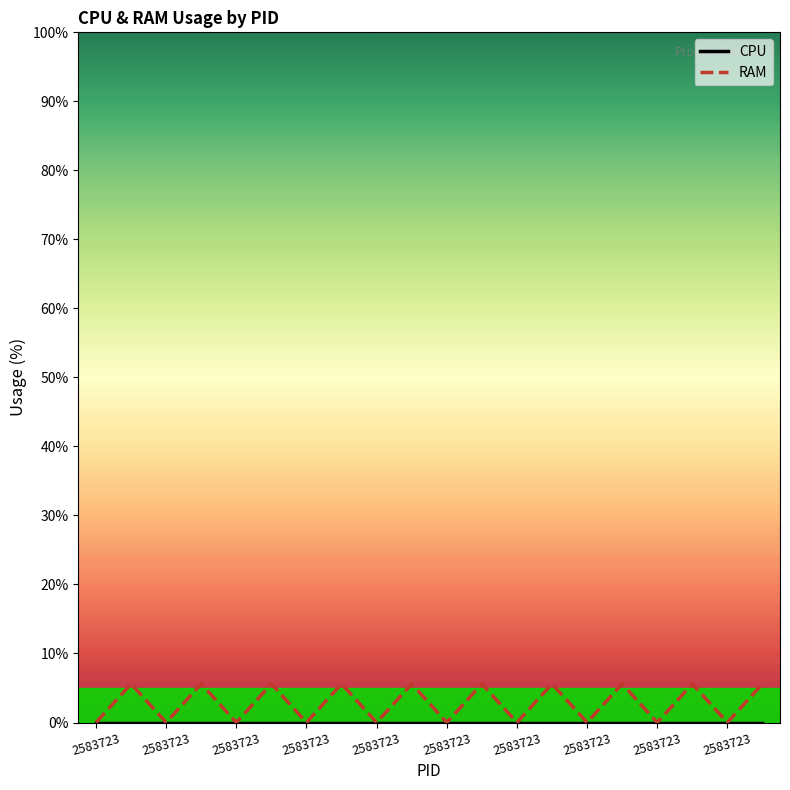

How many values in the RAM series exceed 5?

10